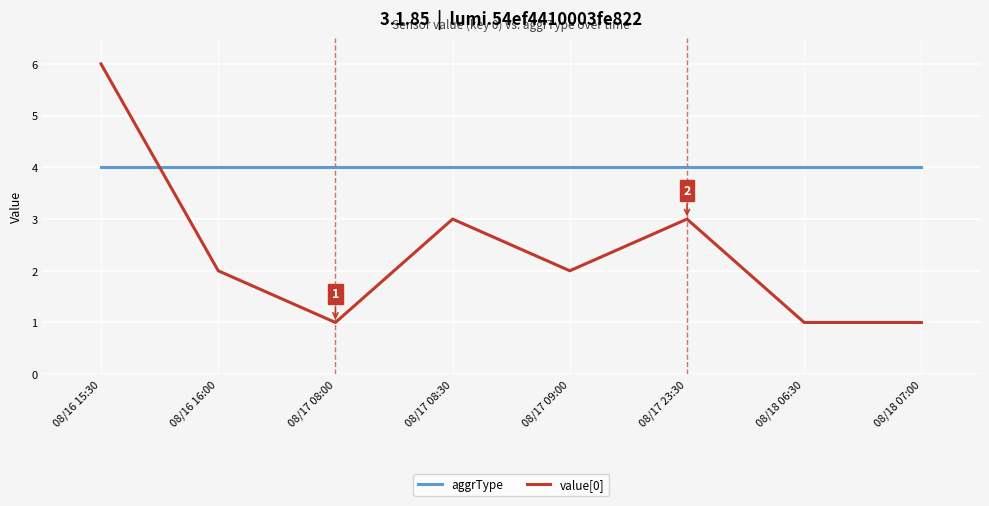

At which category is the sum across all series the highest?

08/16 15:30